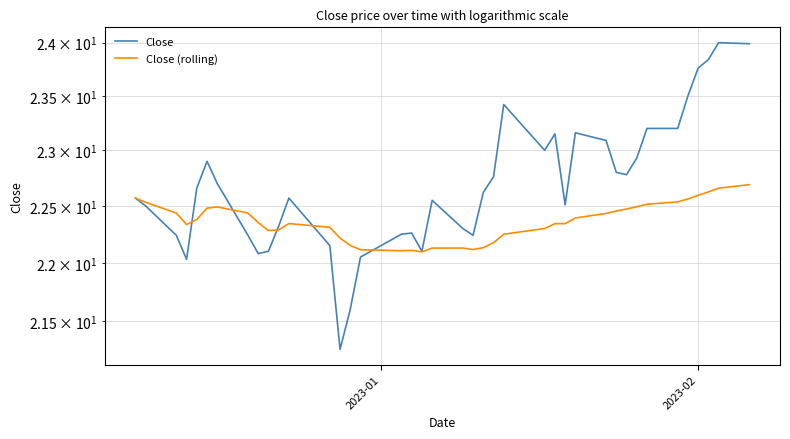

At how many categories does at least one series exceed 23?

11